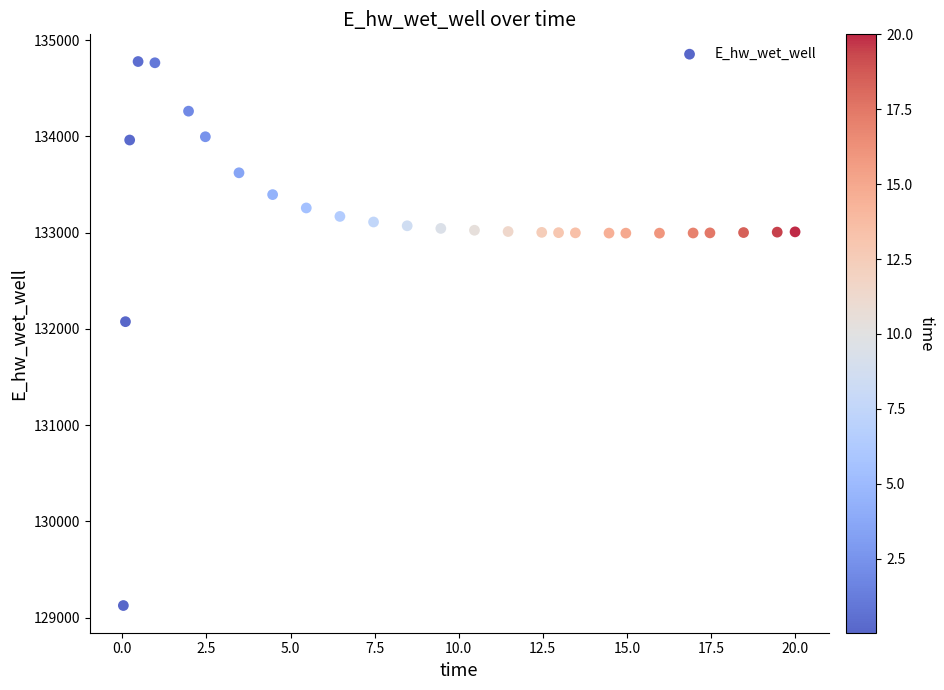

What is the range of X values (max minus min)?

20.0